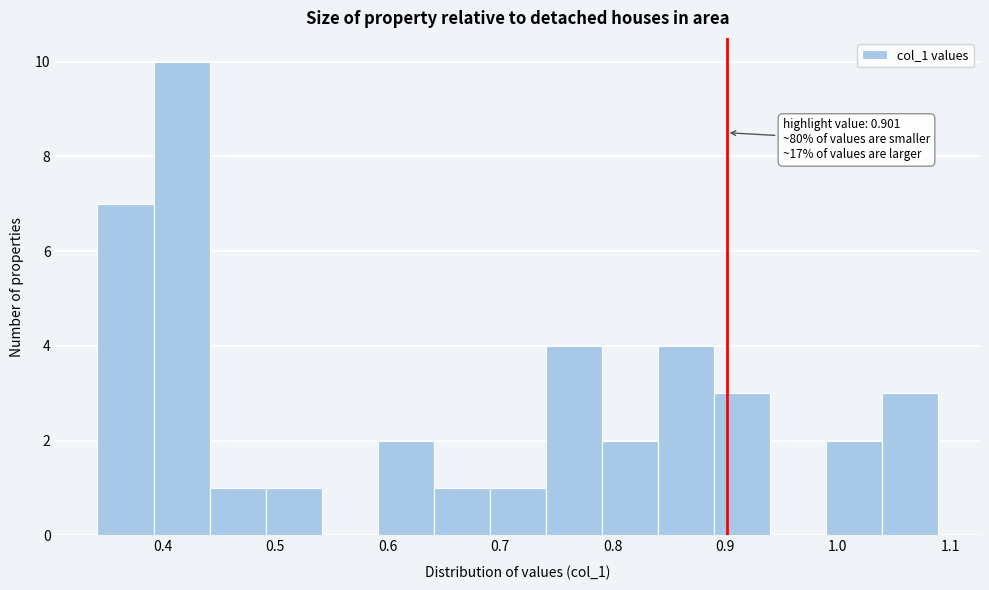

Over which range of the x-axis is the bar tallest?

0.39 to 0.44